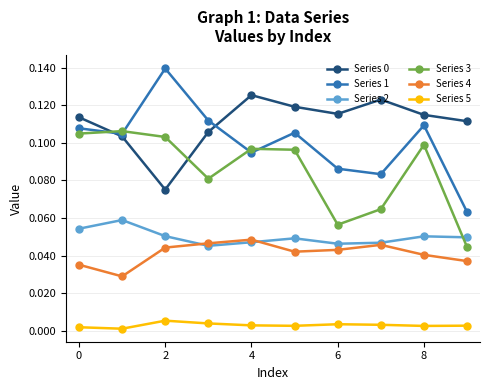

Which series has the largest range (max minus min)?

Series 1